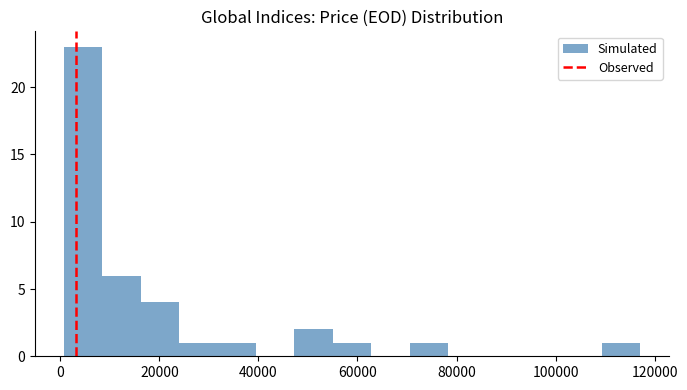

Read against the x-axis, roughly where is the centre of the tallest bar?

4000